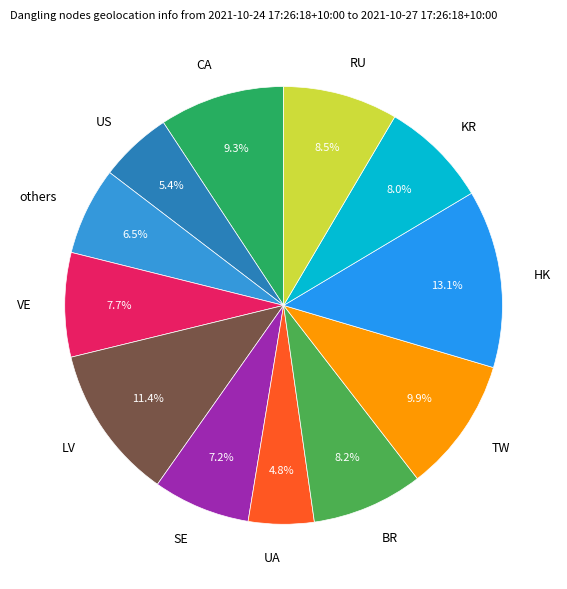

Which slice is the smallest?

UA